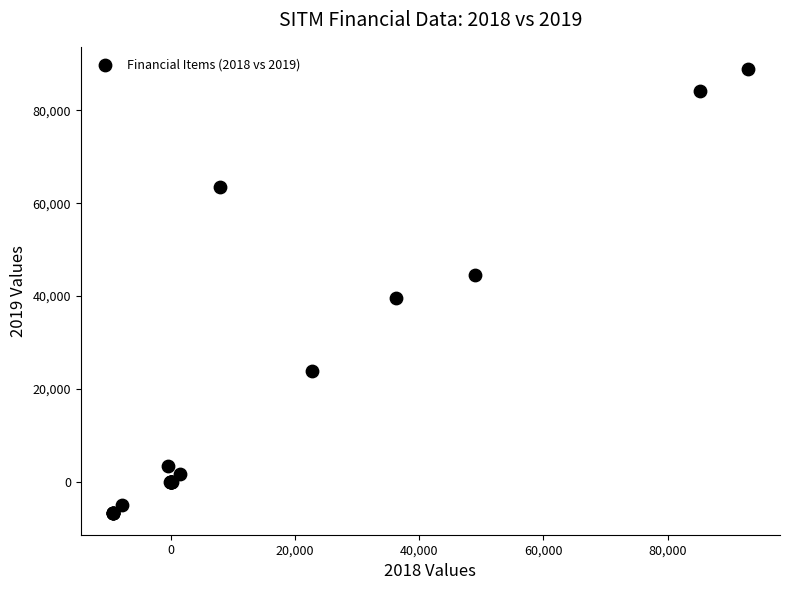

What Y value in the scatter plot is closest to 41150?

39600